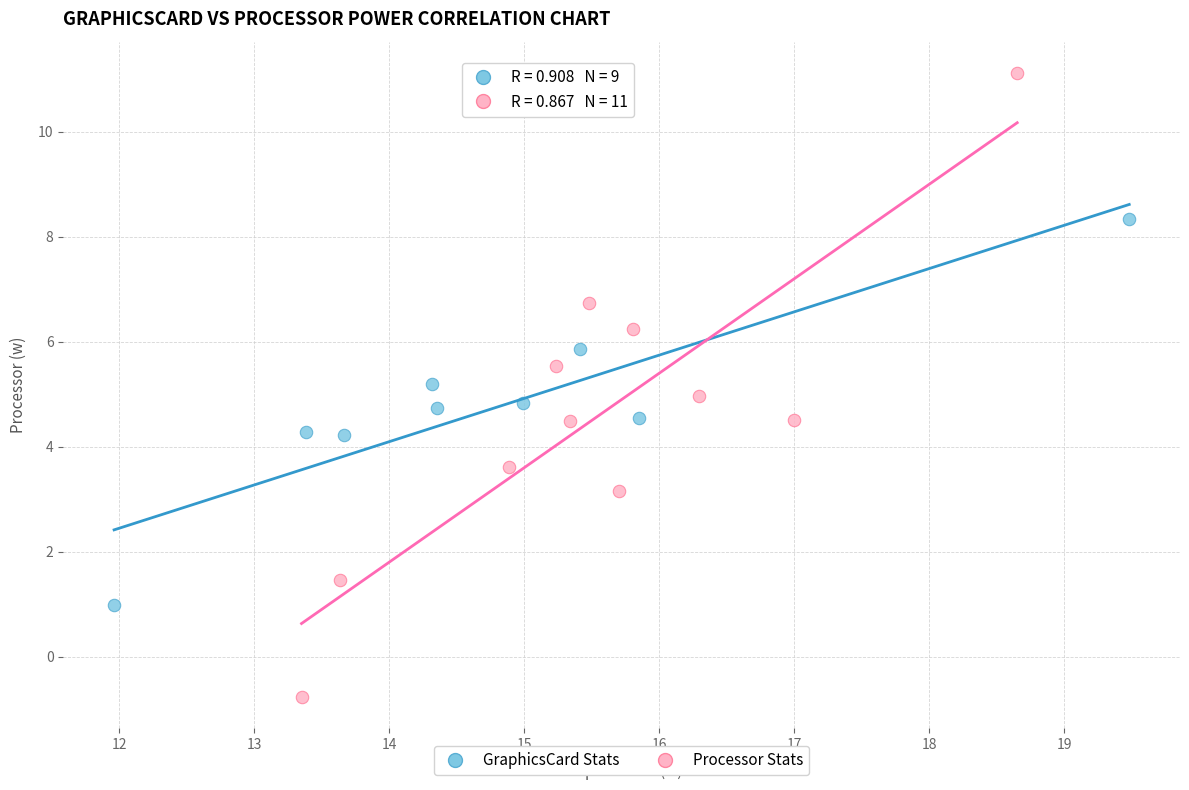

Which series contains the lowest Y value?

Processor Stats